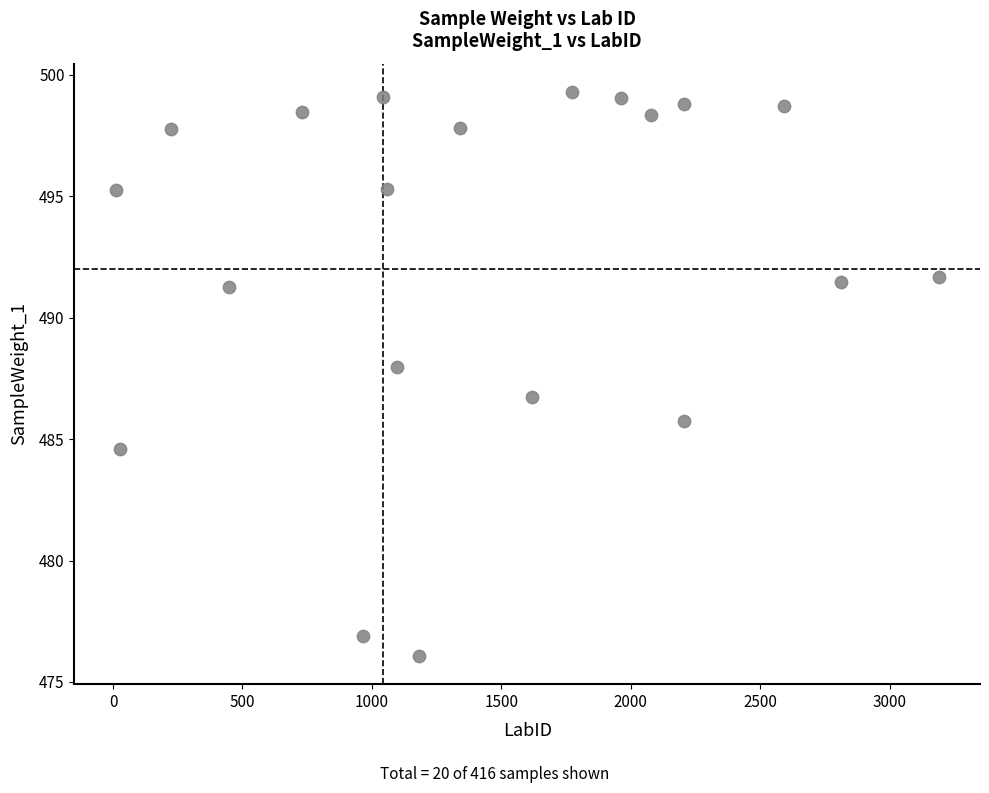

What is the range of Y values (max minus min)?

23.2